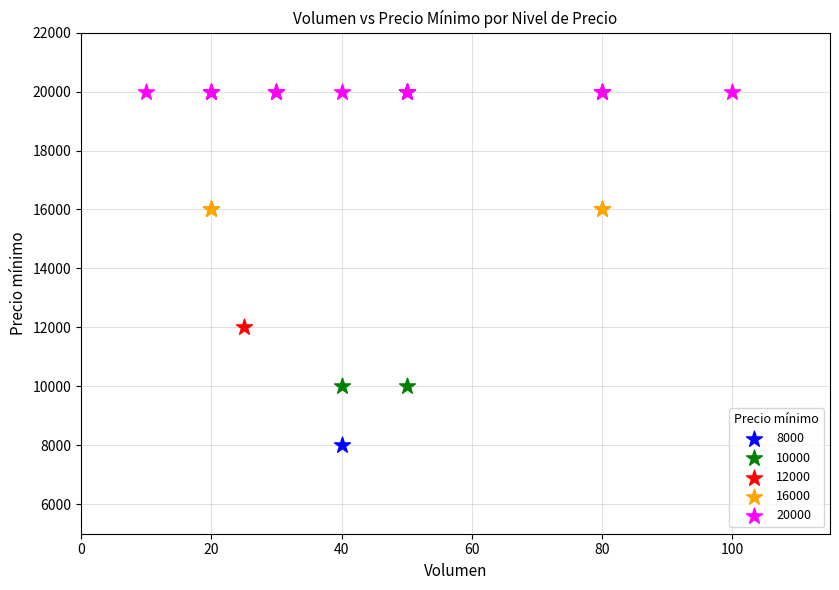

What are all the series names shown in the legend?

8000, 10000, 12000, 16000, 20000